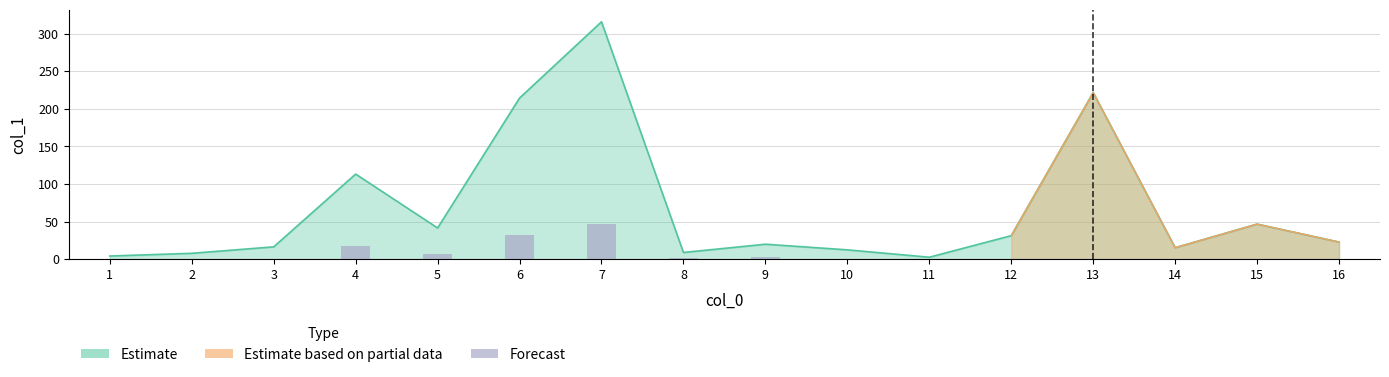

True or false: the data shows 10.9 at 5.

False